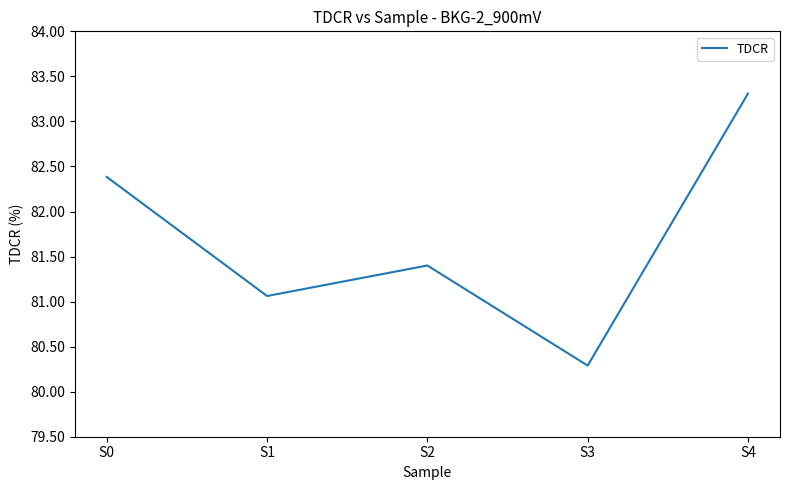

What is the maximum value shown in the chart?

83.3